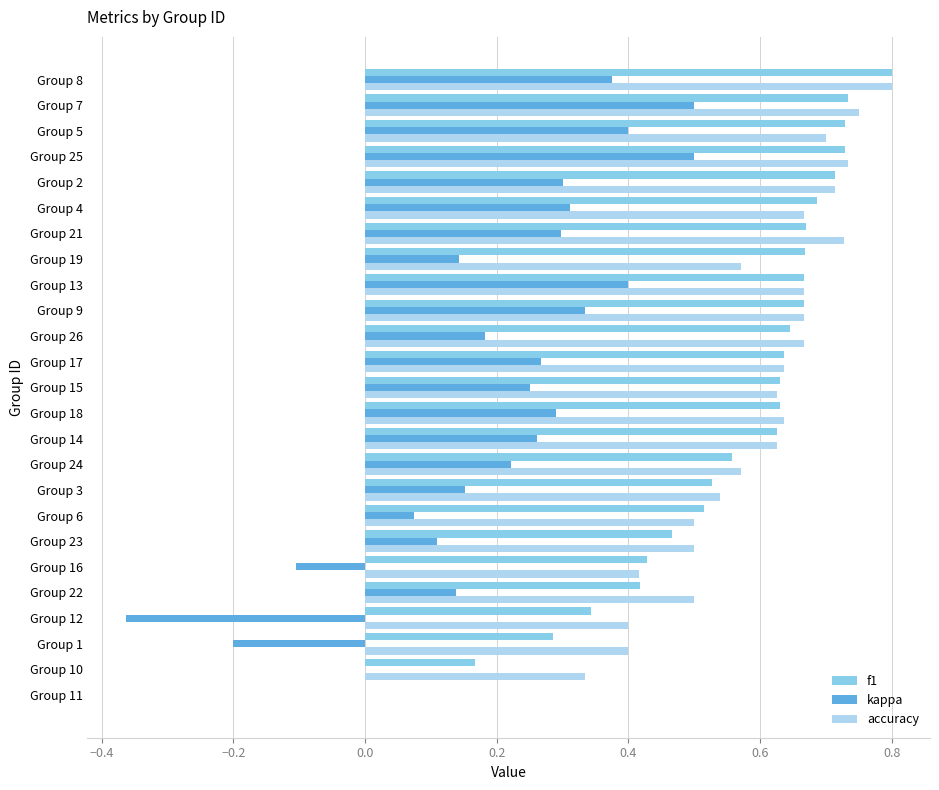

Is the value of f1 at Group 16 greater than the value of kappa at Group 15?

Yes